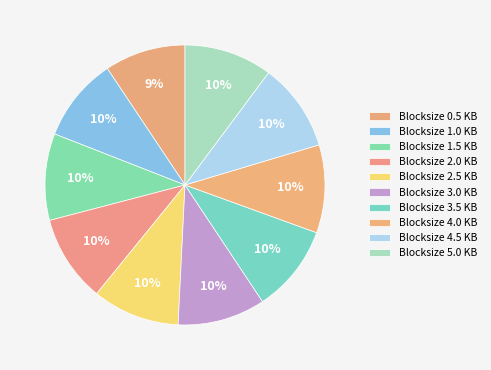

Is there any slice that represents more than half of the pie?

No